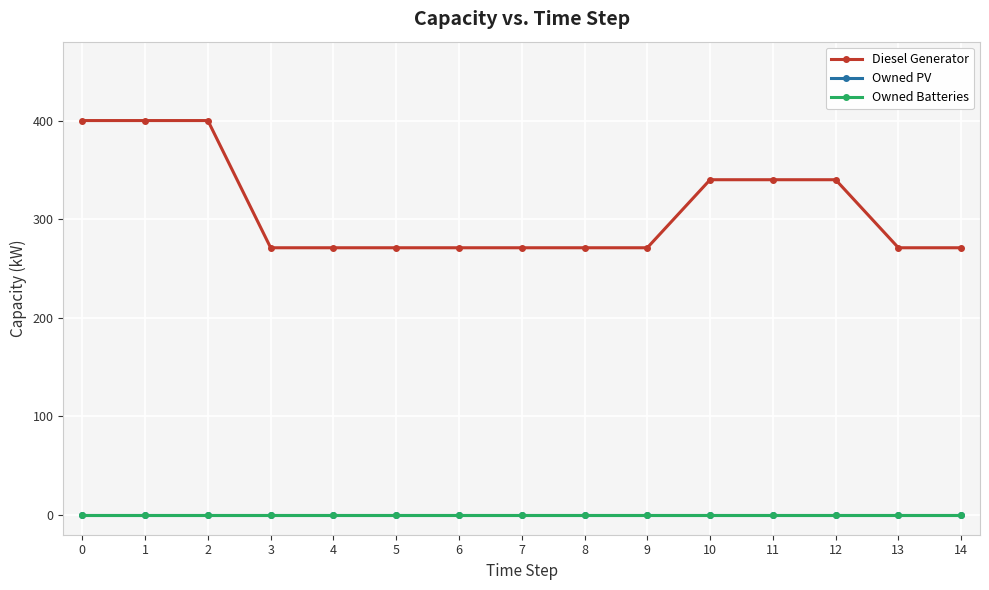

How many lines are shown in the chart?

3